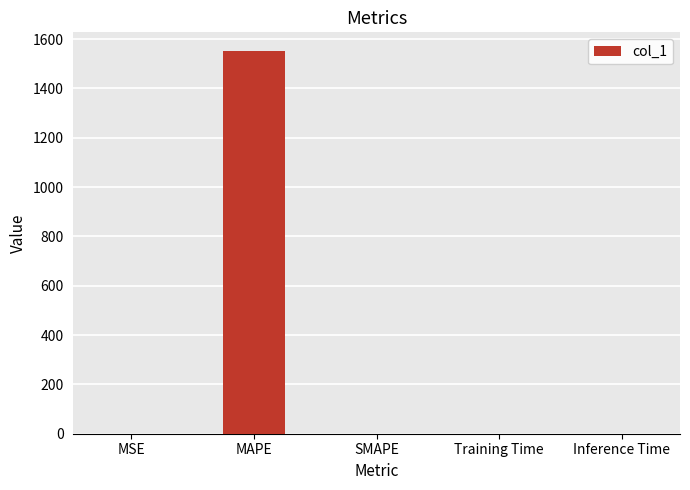

How many distinct data groups are displayed?

1